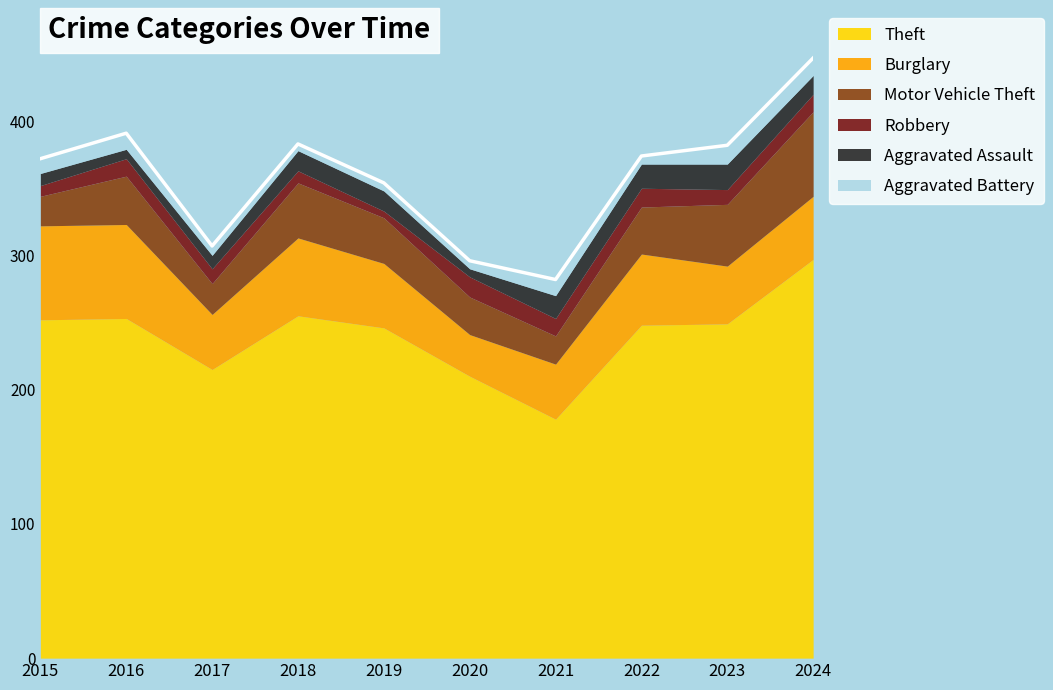

What is the lowest value of the Theft series?

178